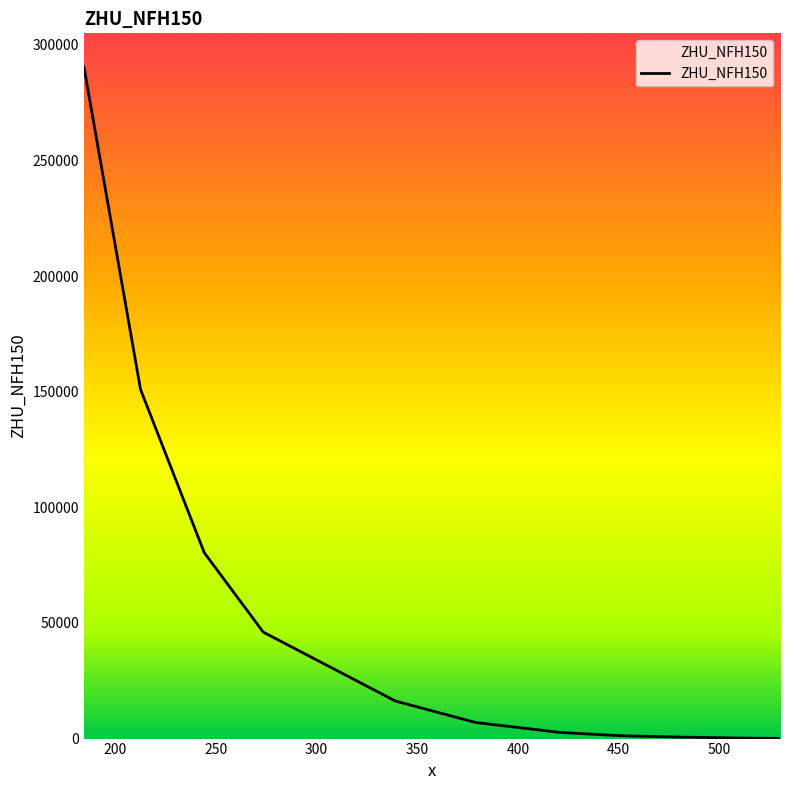

What is the difference between the maximum and minimum values?

290427.6